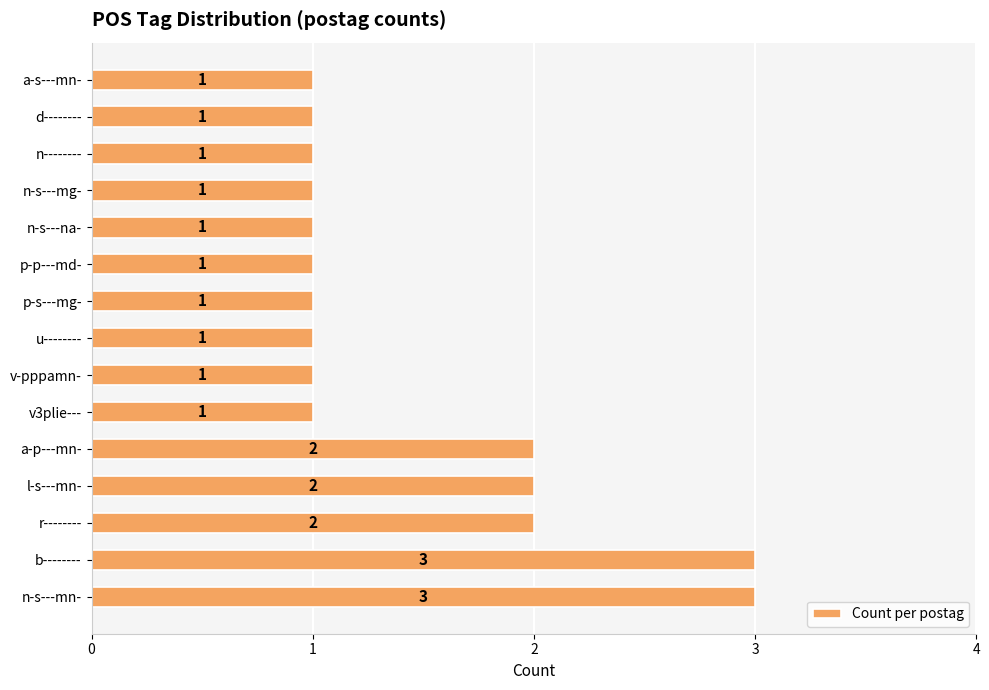

The value at n-s---na- is 2. True or false?

False